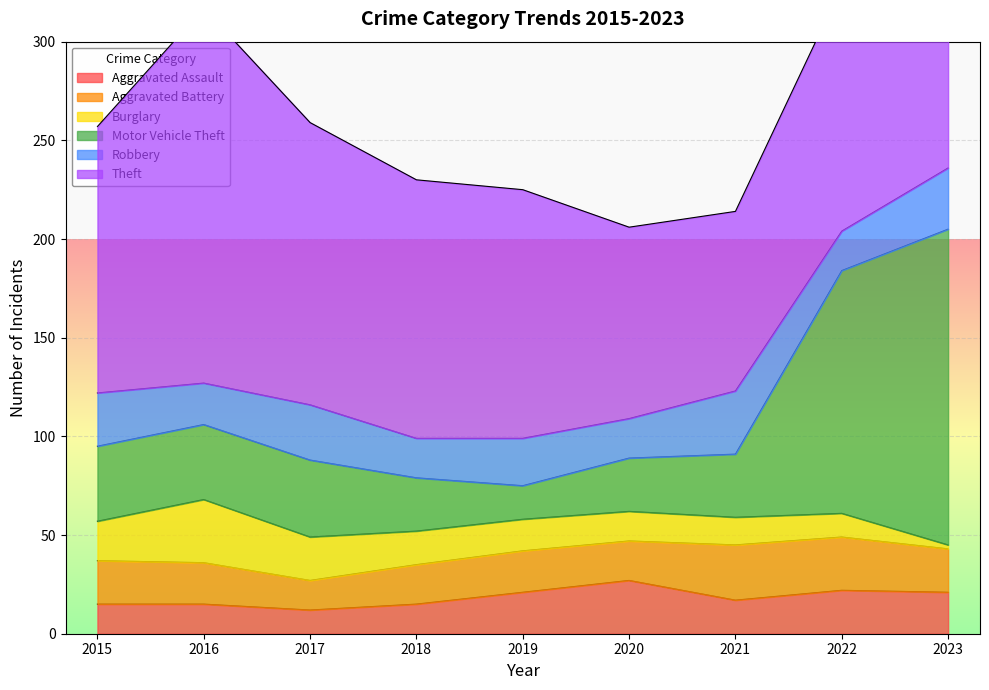

How many lines are shown in the chart?

6